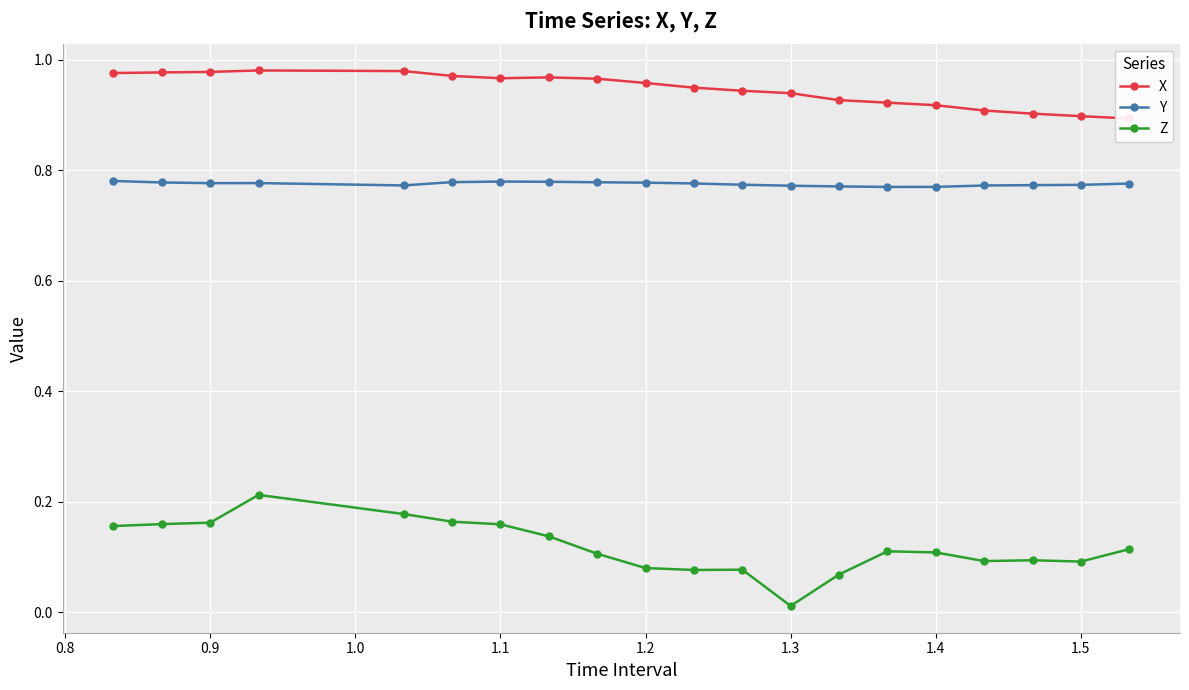

True or false: Y has more than 1 interior local peaks.

True